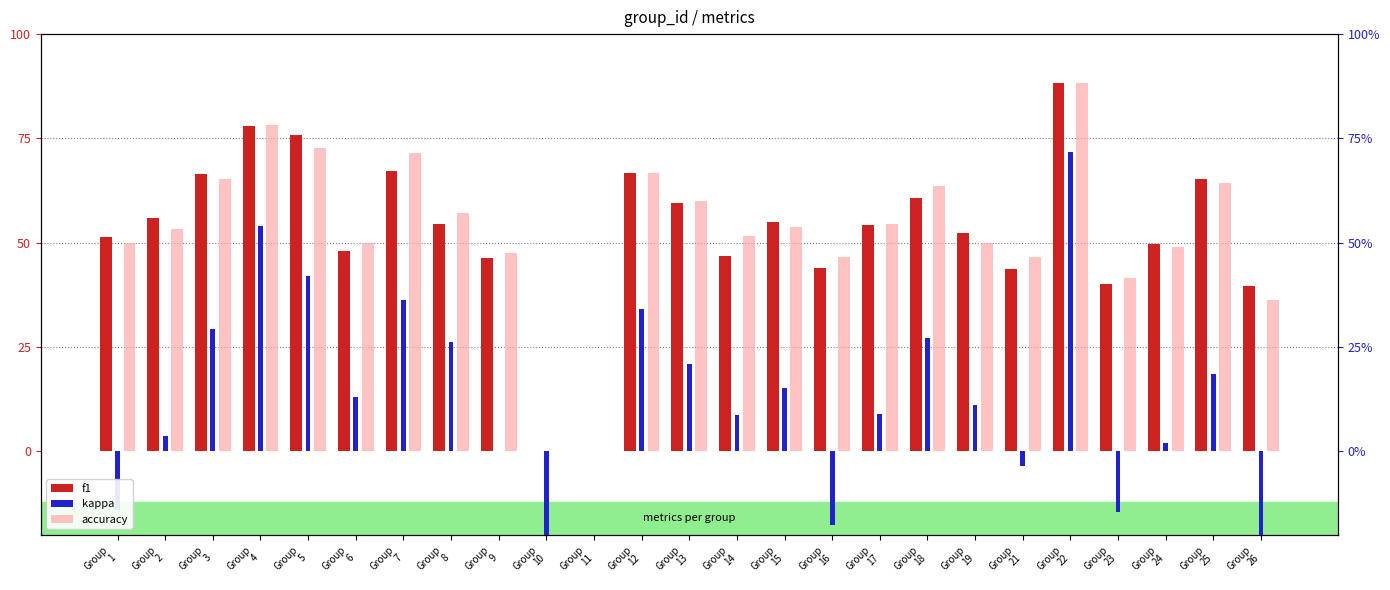

What is the difference between the kappa values at Group
26 and Group
7?

58.6